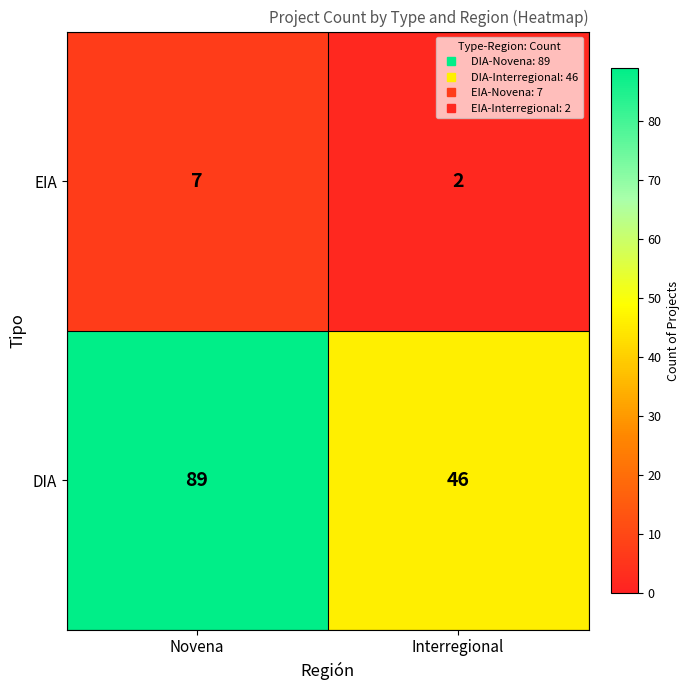

What is the sum of all DIA values?

135